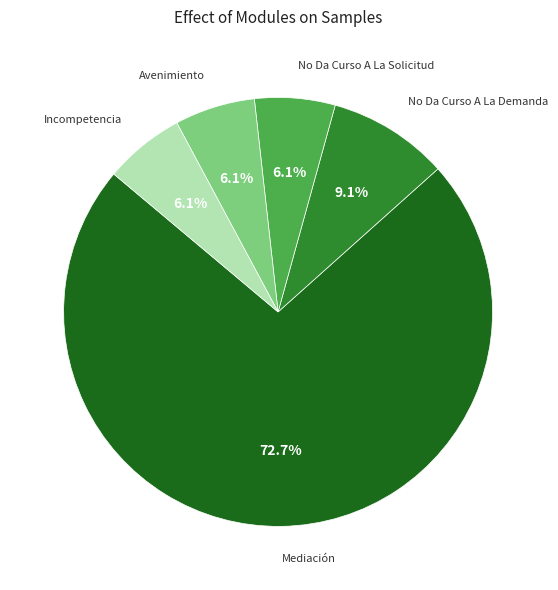

What percentage is the Mediación slice, to the nearest percent?

73%